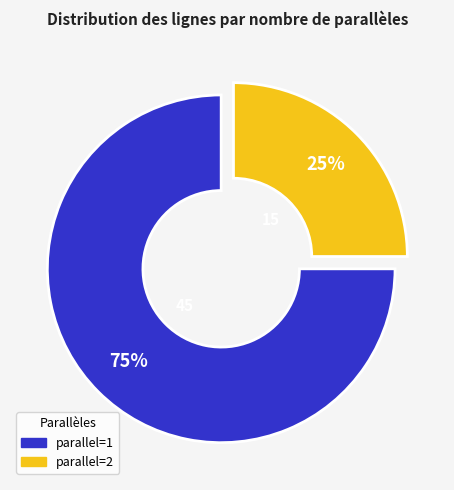

How many slices are in this pie chart?

2